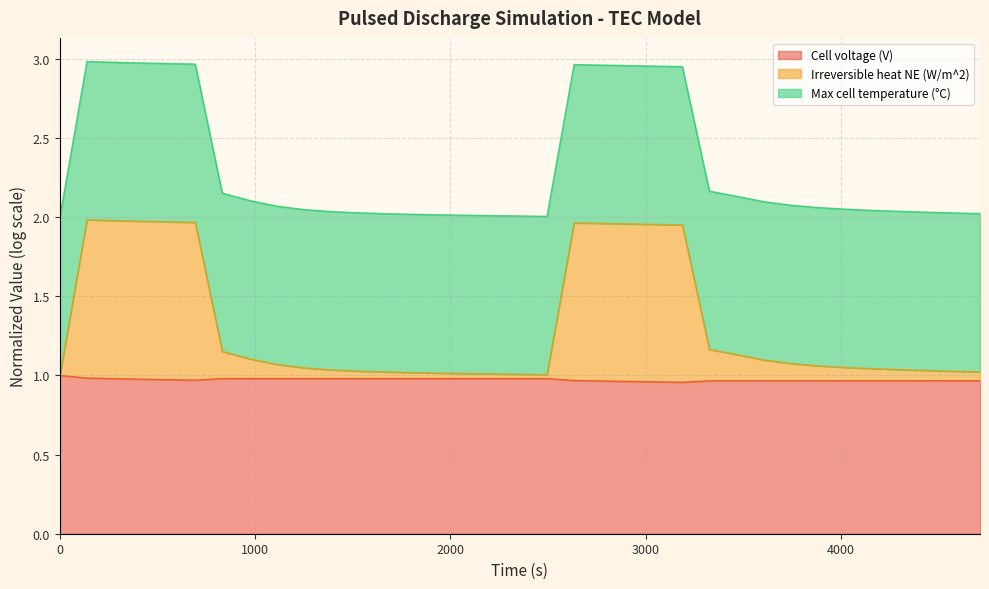

How many interior local peaks does the Cell voltage (V) series have?

1